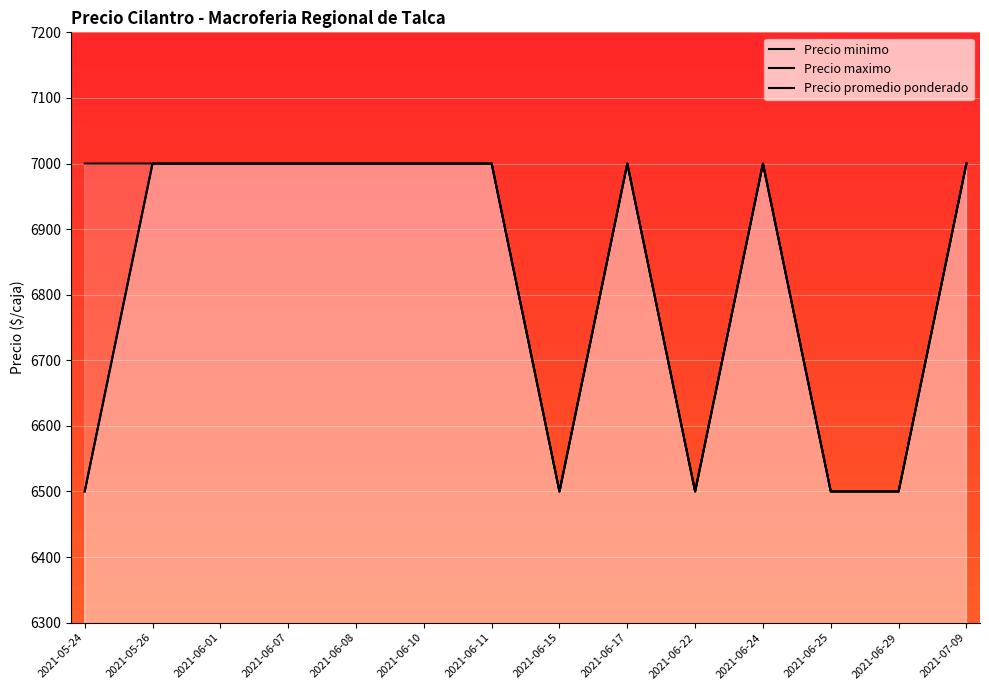

Which category has the lowest value in the Precio maximo series?

2021-05-24